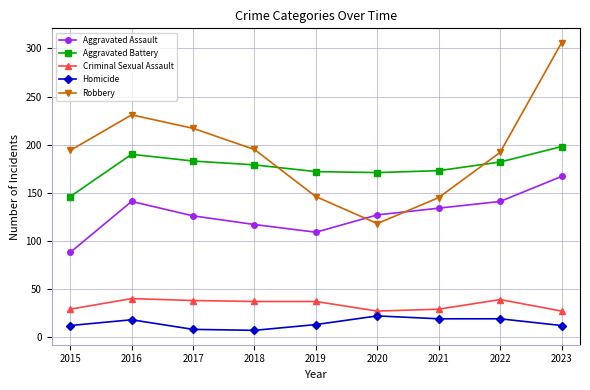

What are all the series names shown in the legend?

Aggravated Assault, Aggravated Battery, Criminal Sexual Assault, Homicide, Robbery